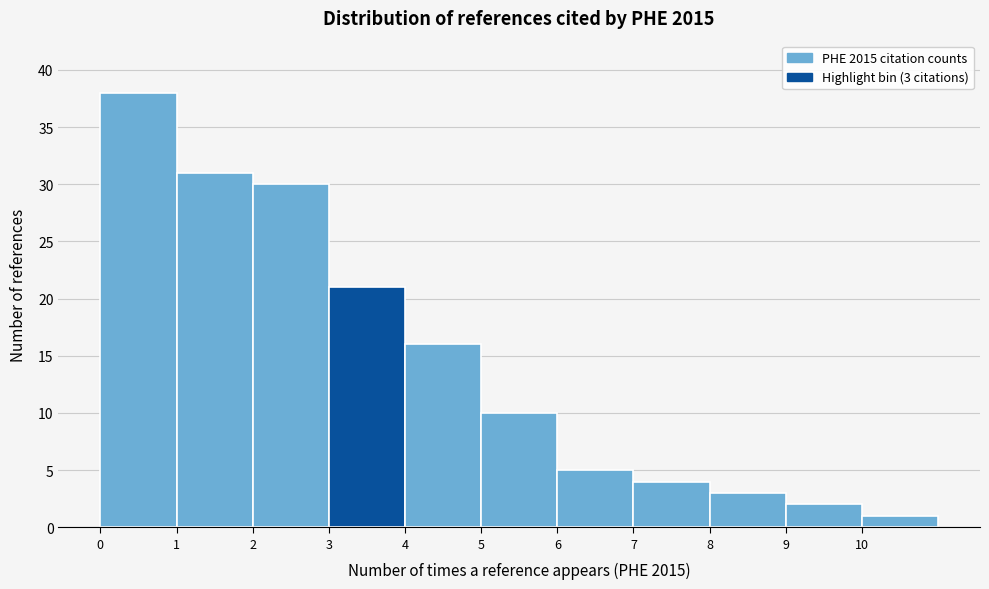

Over which range of the x-axis is the bar tallest?

0 to 1